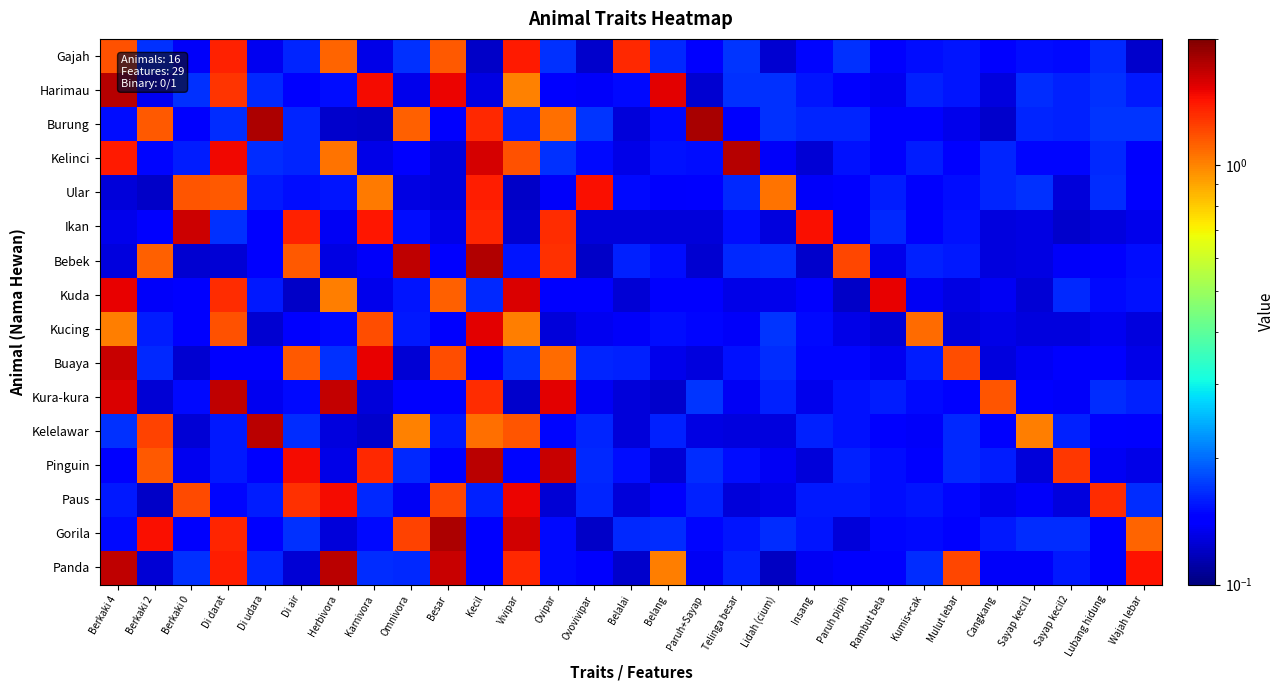

How many distinct data groups are displayed?

16